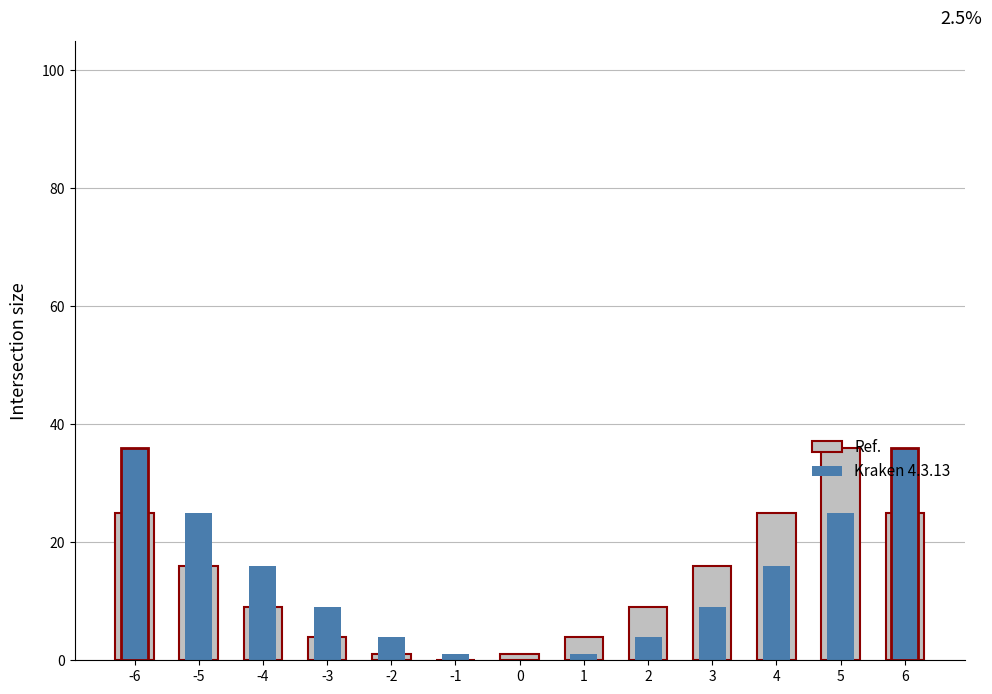

Reading right to left, extract all data points from this chart.

Ref.: 6=25	5=36	4=25	3=16	2=9	1=4	0=1	-1=0	-2=1	-3=4	-4=9	-5=16	-6=25
Kraken 4.3.13: 6=36	5=25	4=16	3=9	2=4	1=1	0=0	-1=1	-2=4	-3=9	-4=16	-5=25	-6=36